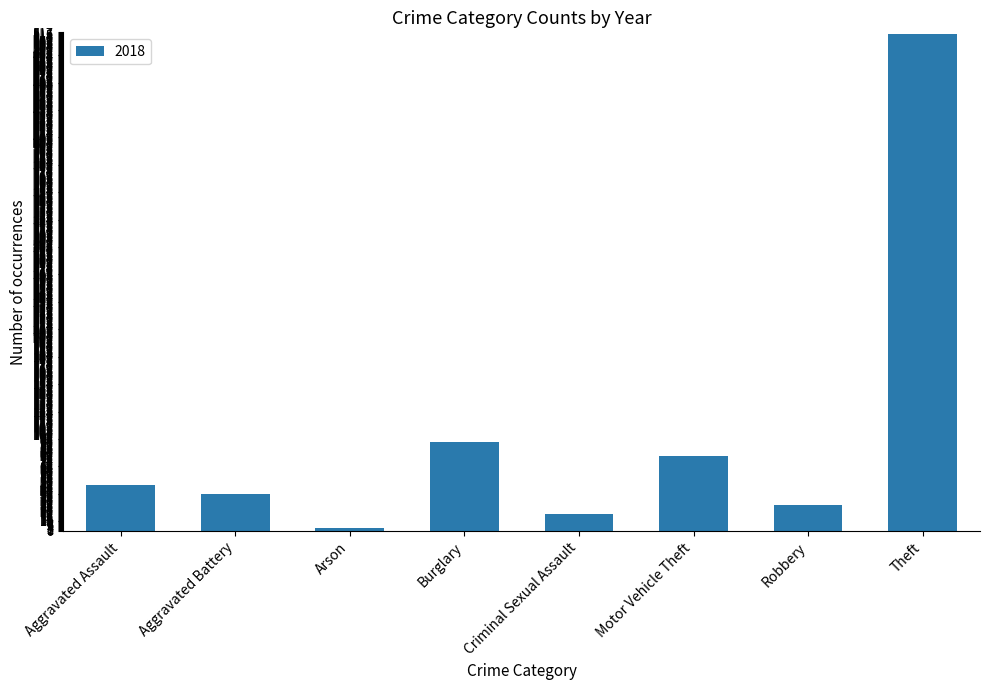

At which label is the value closest to 259?

Burglary